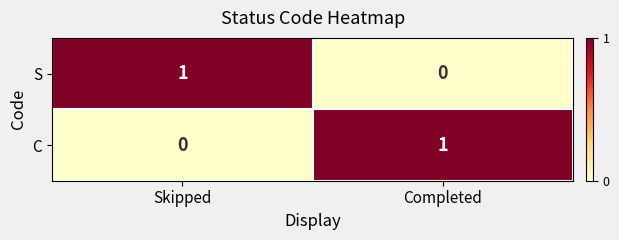

Where is C nearest to the value 0?

Skipped